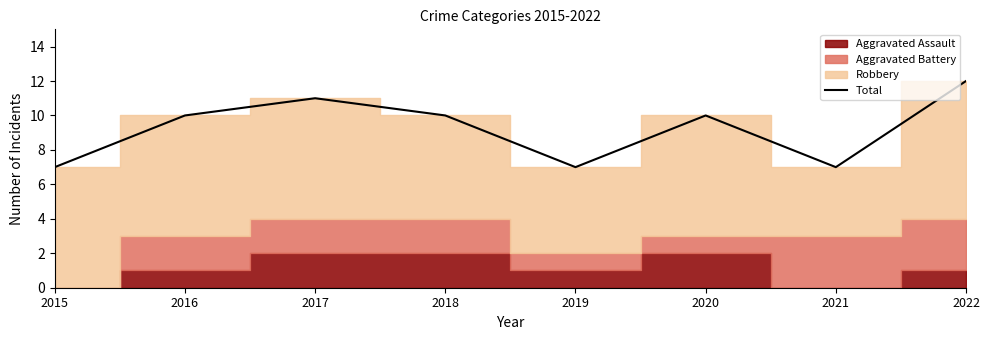

Count the number of categories in the chart.

8